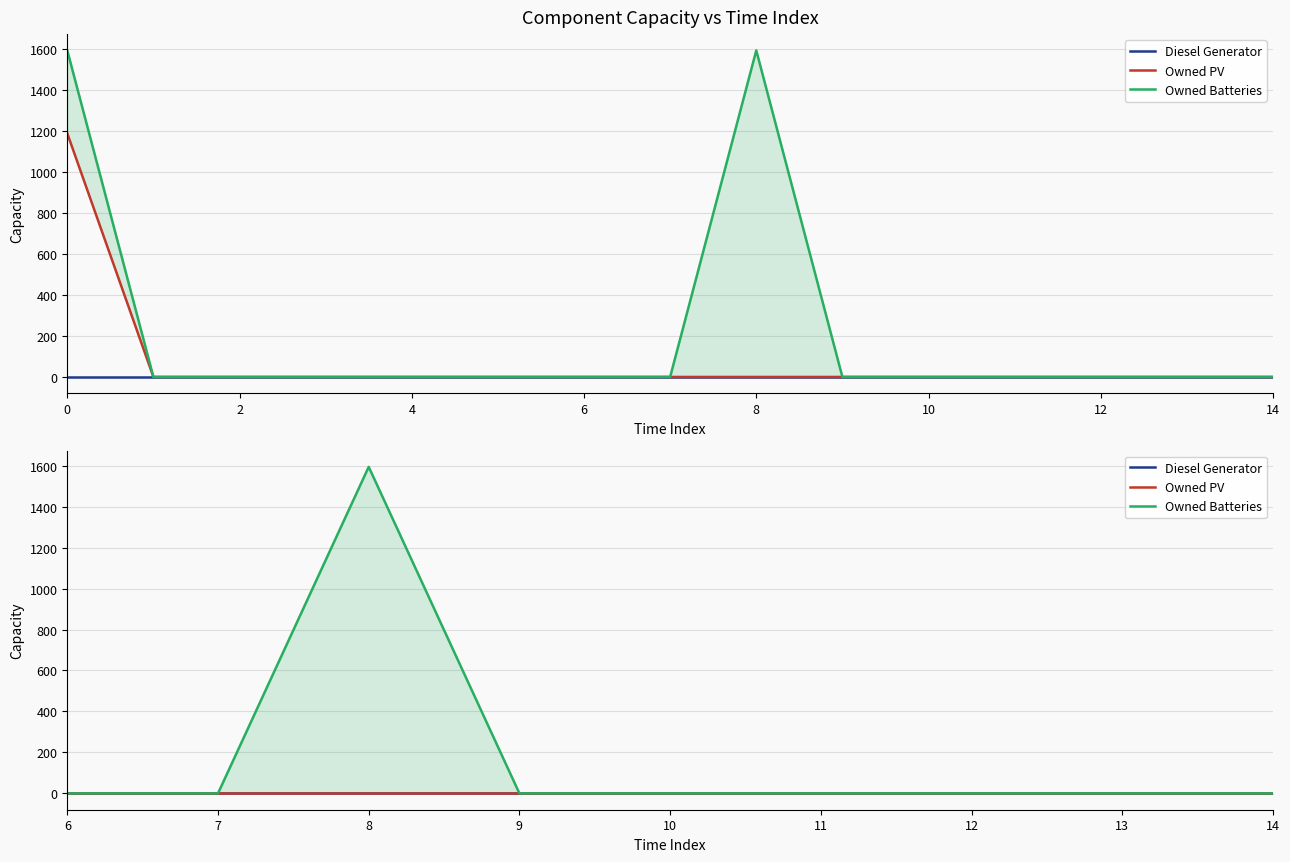

What is the maximum value for Owned Batteries?

1594